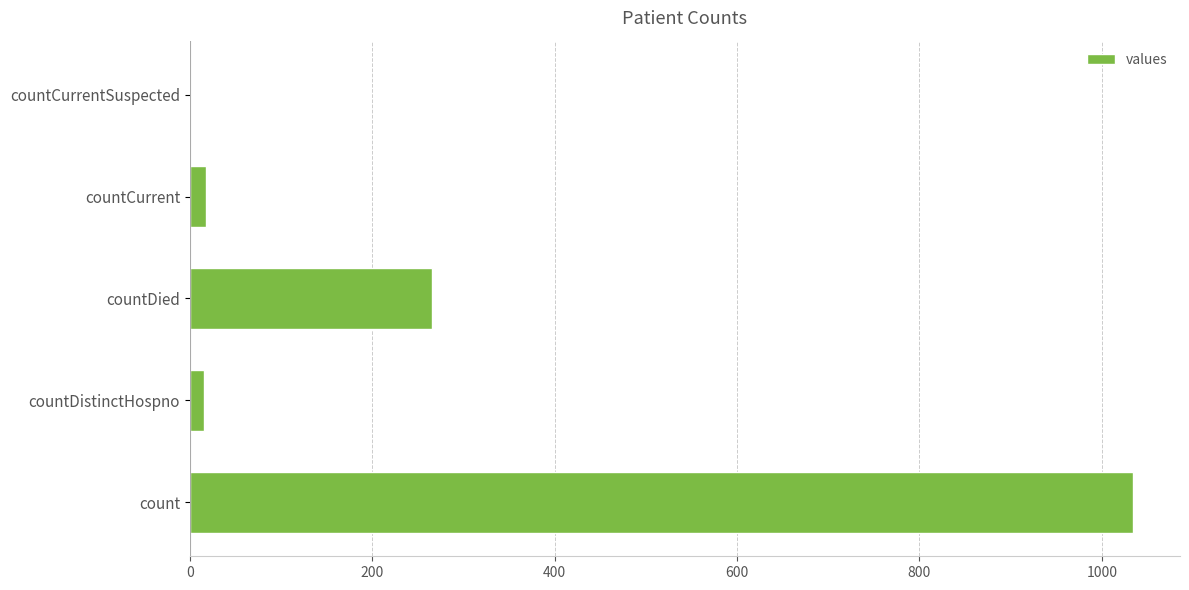

Between count and countCurrentSuspected, which is larger?

count